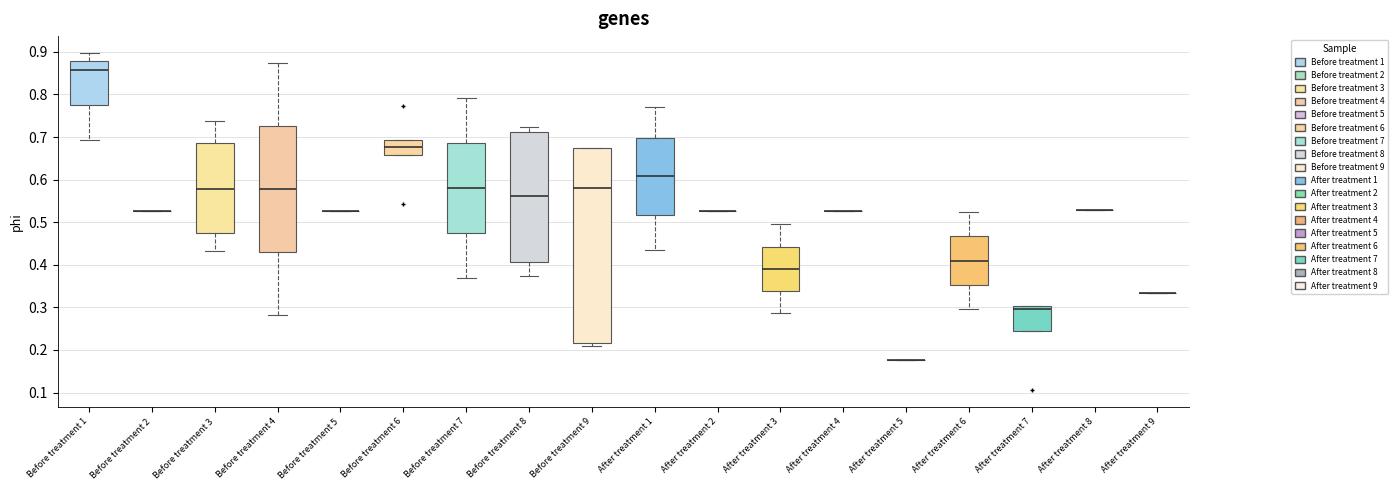

Where is the upper edge of the box for Before treatment 9 on the y-axis? The values are not printed on the chart, so give them approximately, as read against the axis.

0.67